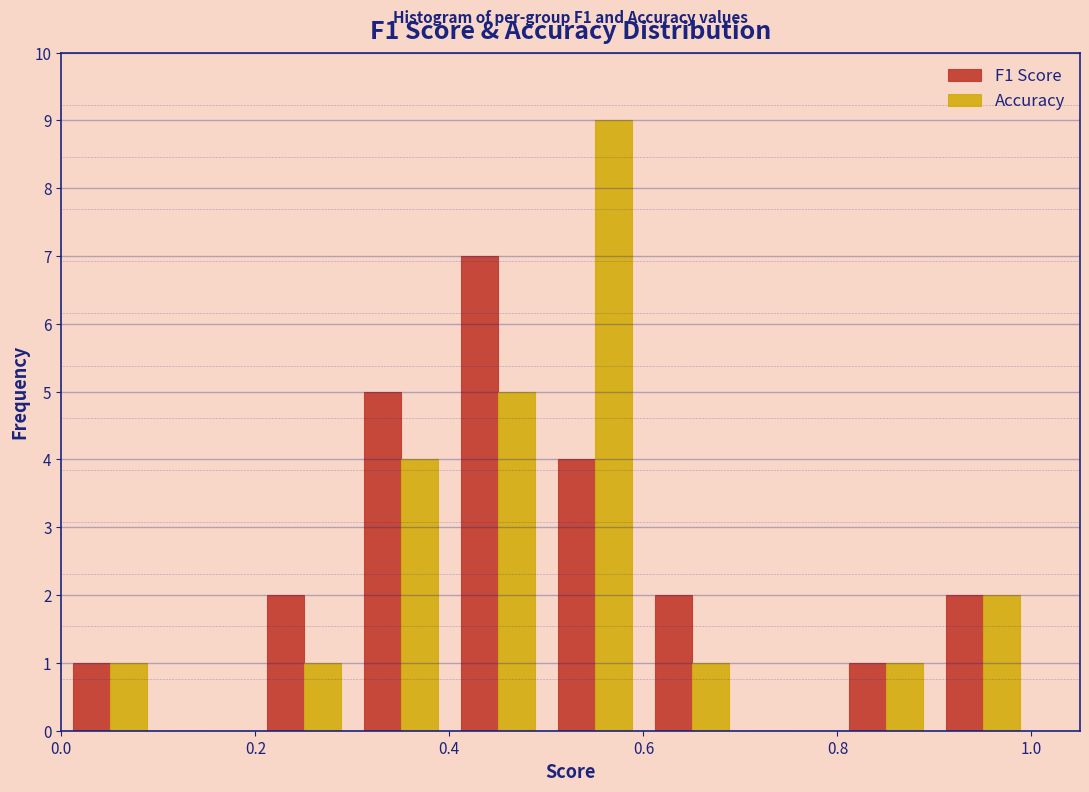

In the F1 Score series, which range on the x-axis has the tallest bar?

0.4 to 0.5